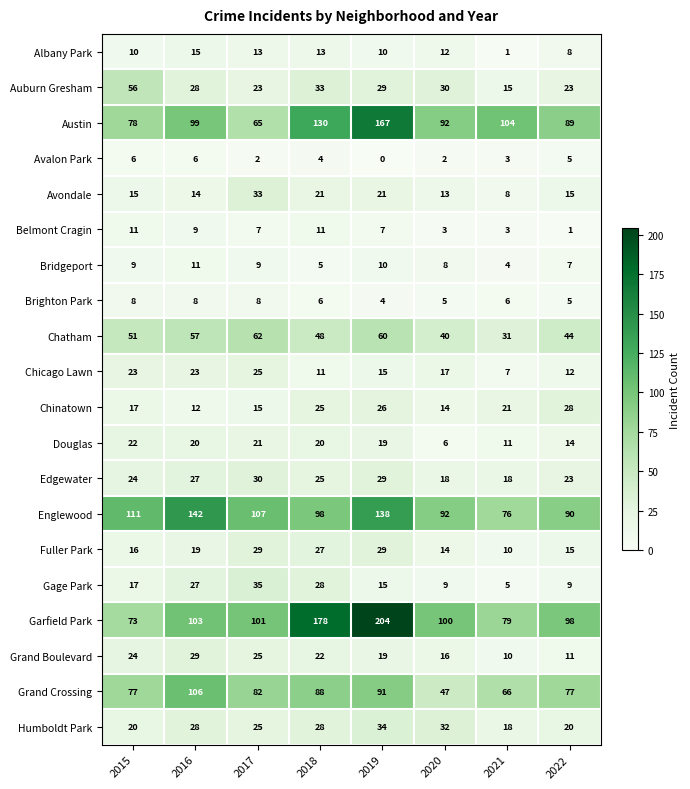

The Grand Crossing series shows 66 at 2021. True or false?

True